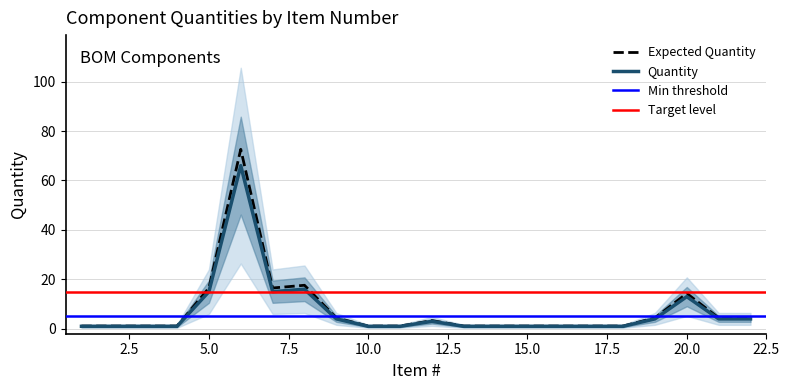

Between 22 and 7, which is larger?

7